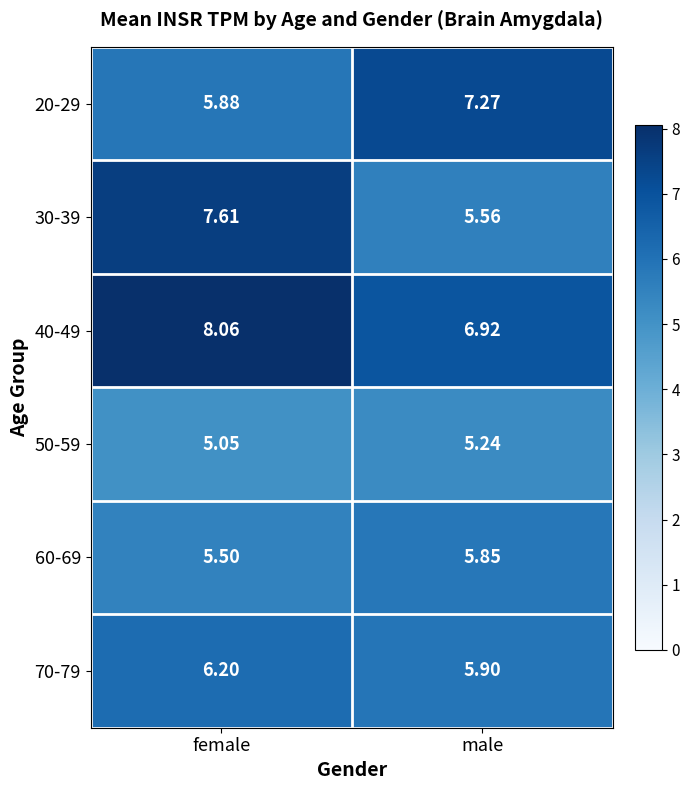

What is the total value across all series at male?

36.7